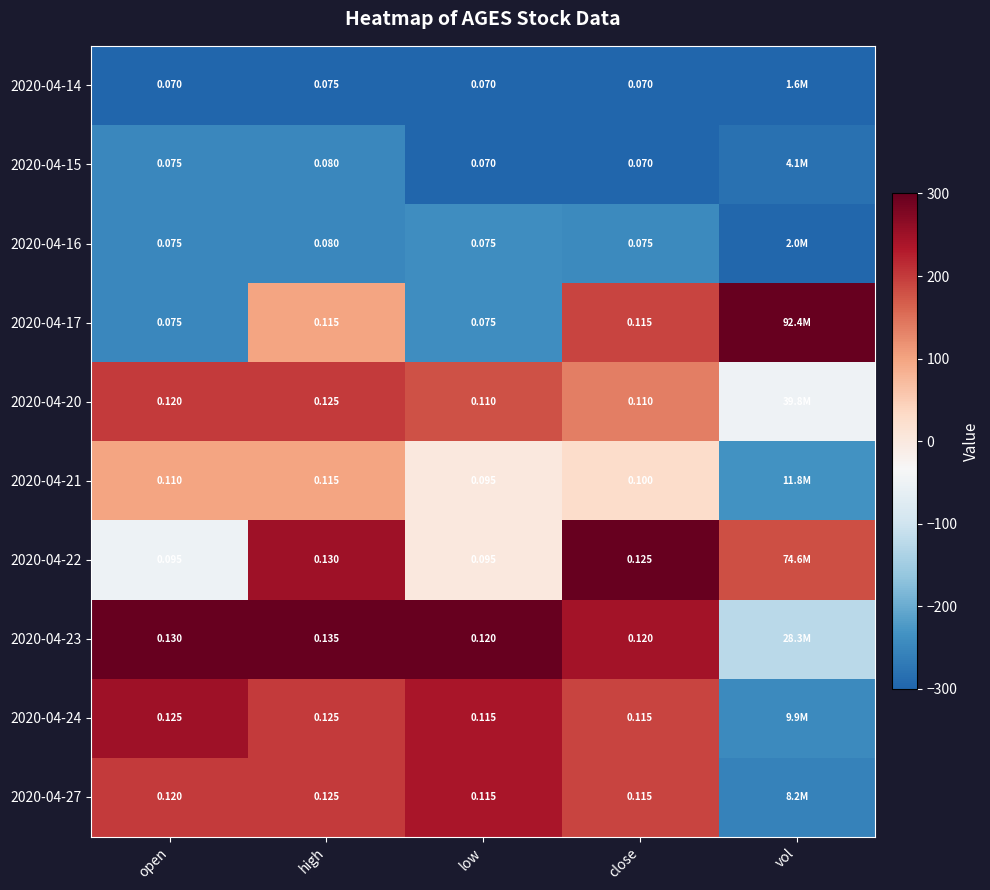

Is the value of 2020-04-23 at close greater than the value of 2020-04-15 at low?

Yes